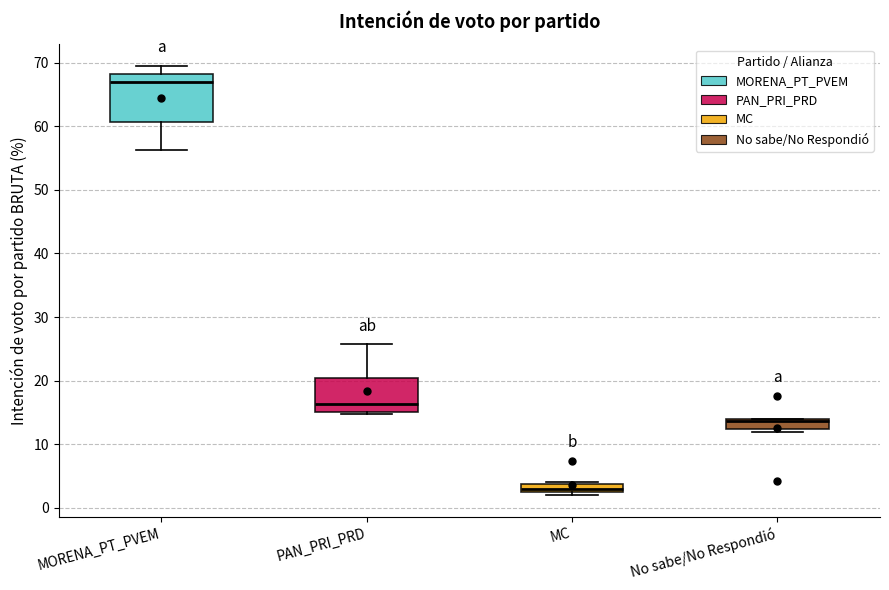

Where does the median line of the box for PAN_PRI_PRD sit on the y-axis? The values are not printed on the chart, so give them approximately, as read against the axis.

16